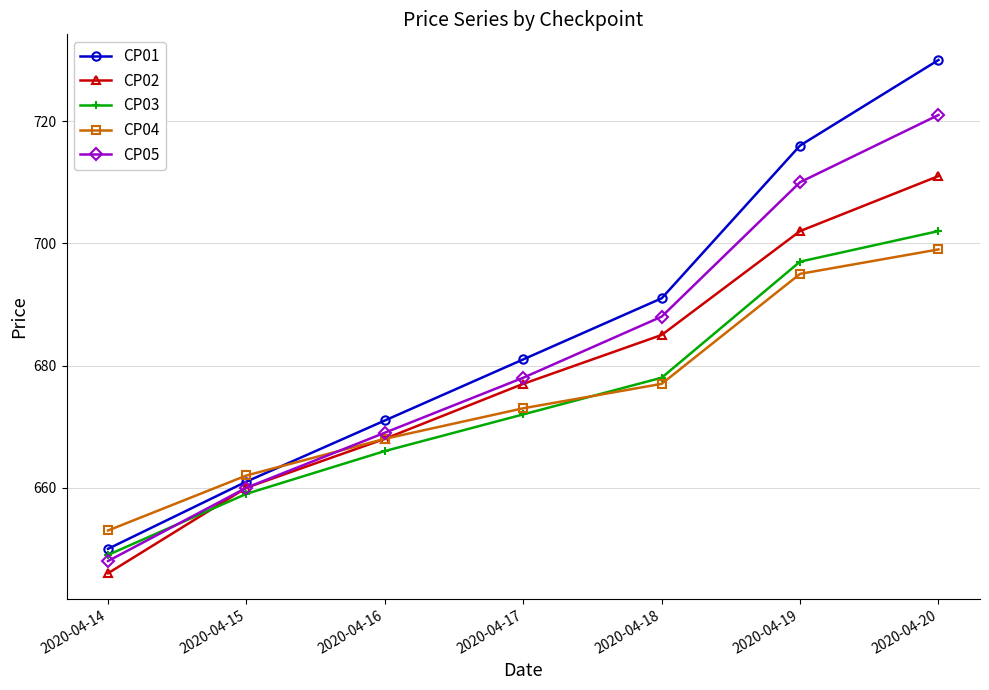

Is it true that CP03 equals 678 at 2020-04-18?

True